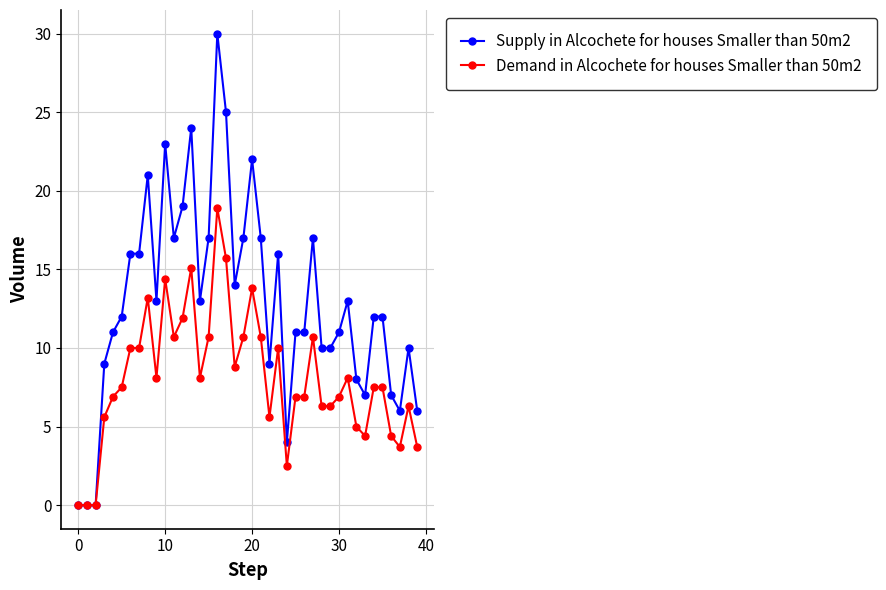

List the series in order of their overall mean, highest first.

Supply in Alcochete for houses Smaller than 50m2, Demand in Alcochete for houses Smaller than 50m2